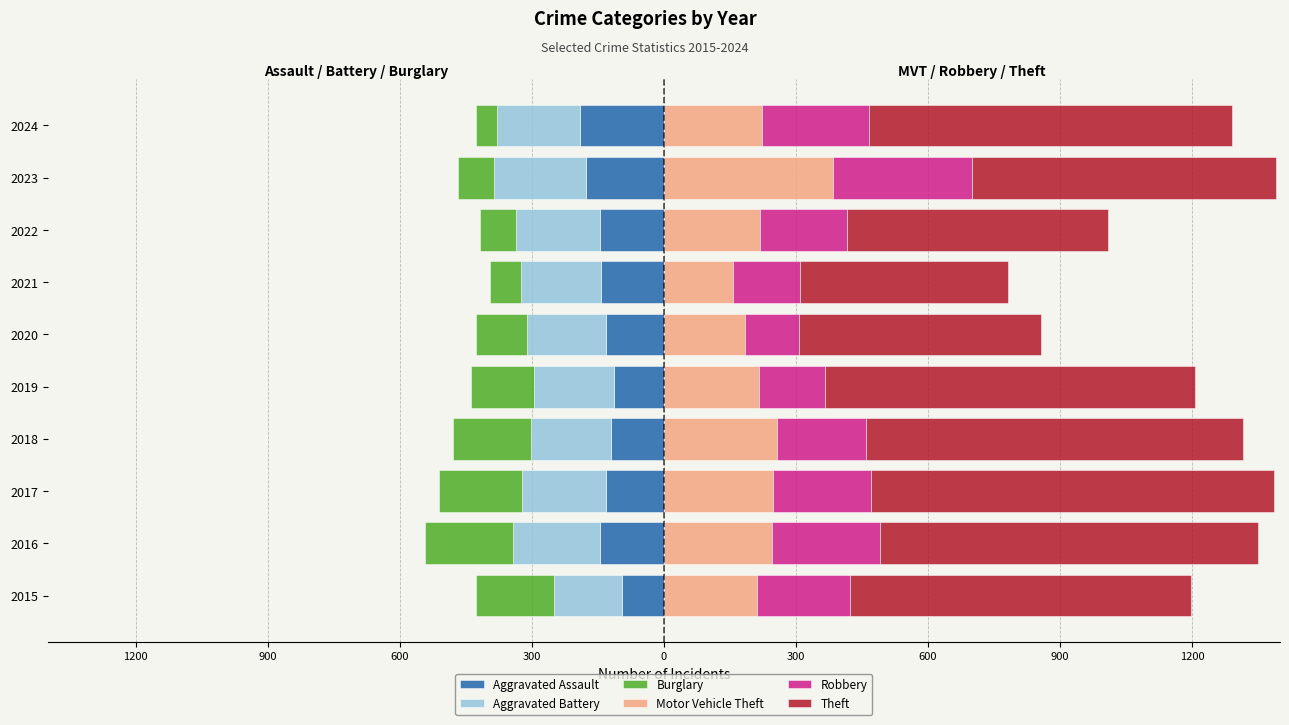

How many data points in Robbery are less than 212?

5